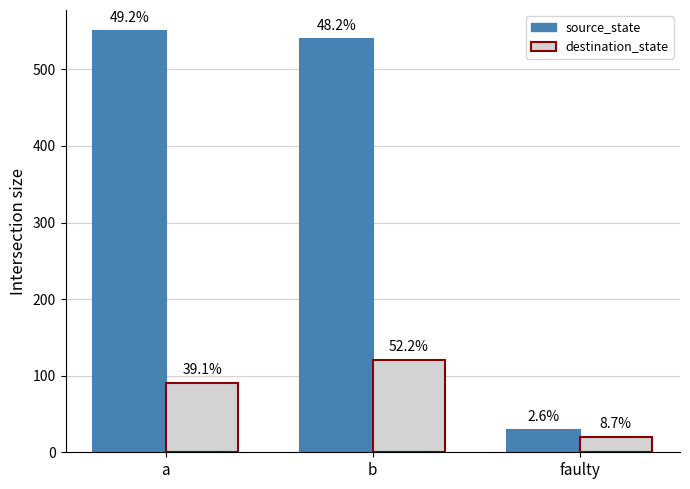

What are all the series names shown in the legend?

source_state, destination_state